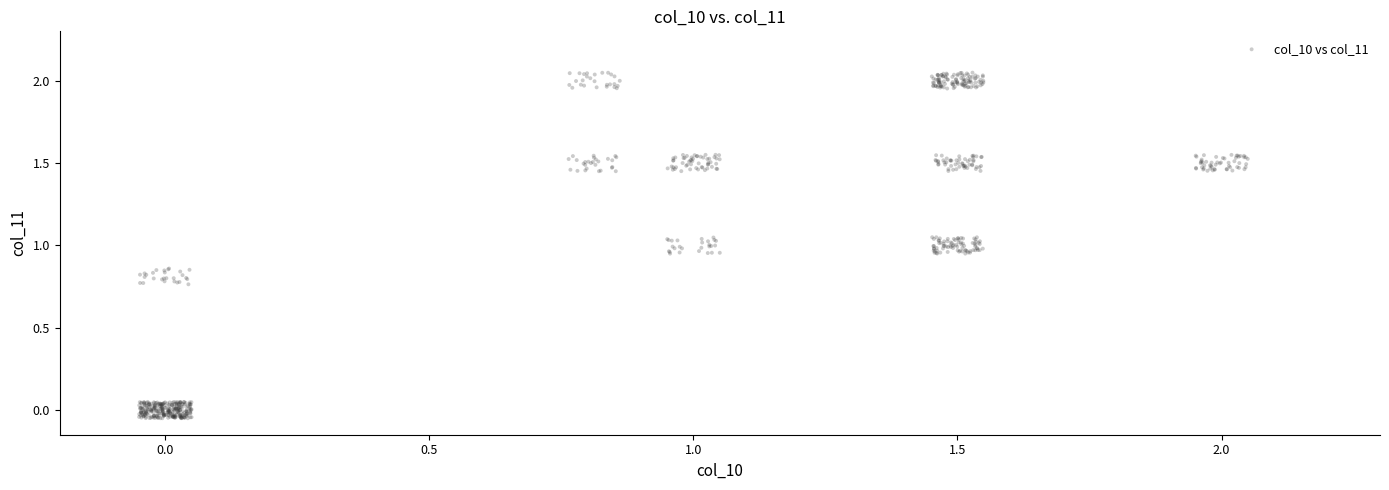

What is the range of X values (max minus min)?

2.1